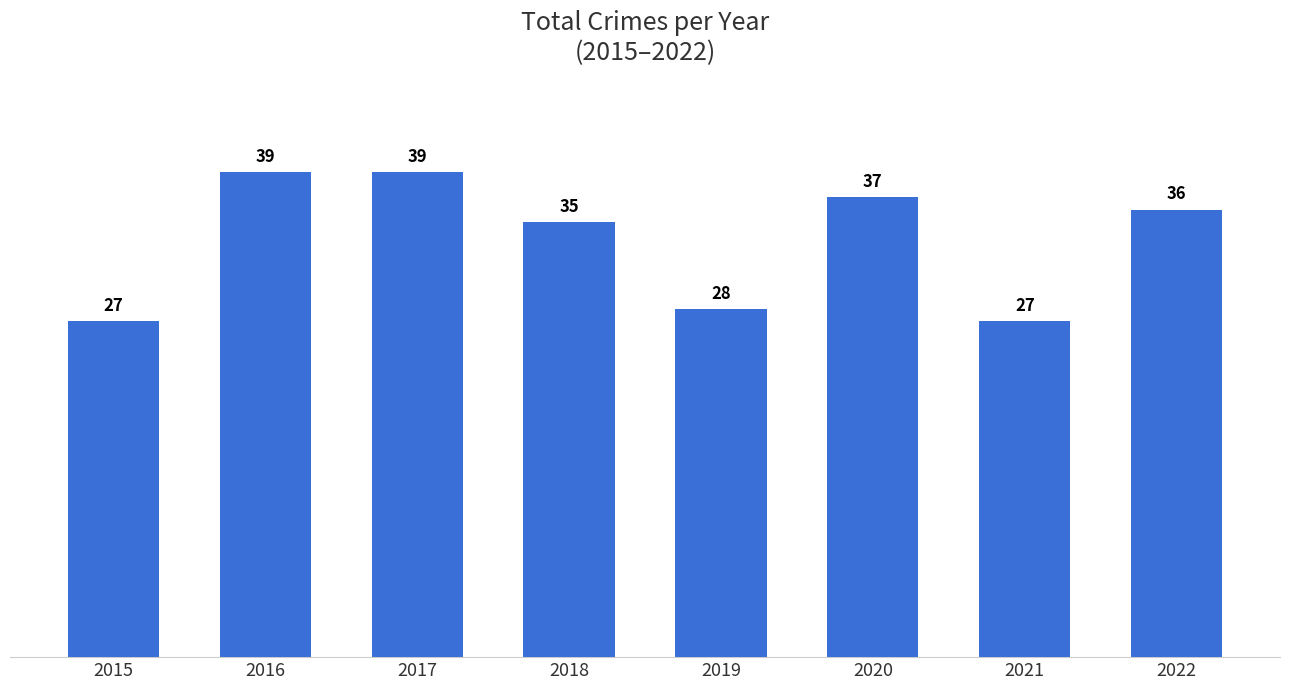

Reading right to left, transcribe all the data shown in this chart.

36	27	37	28	35	39	39	27